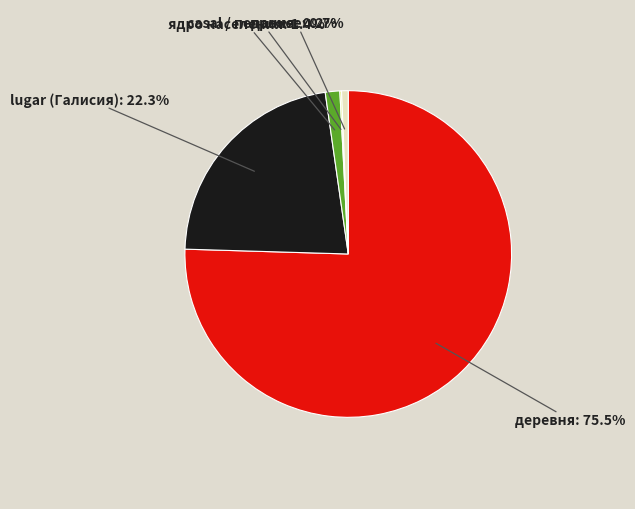

Does деревня represent more than half of the total?

Yes